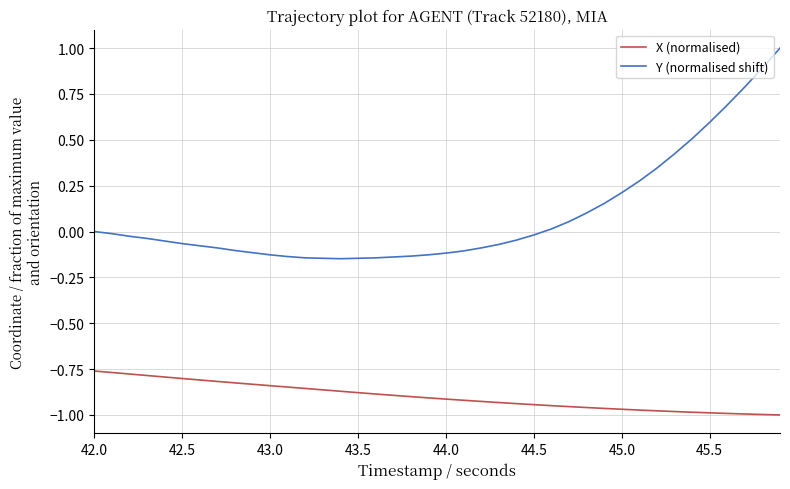

What are all the series names shown in the legend?

X (normalised), Y (normalised shift)